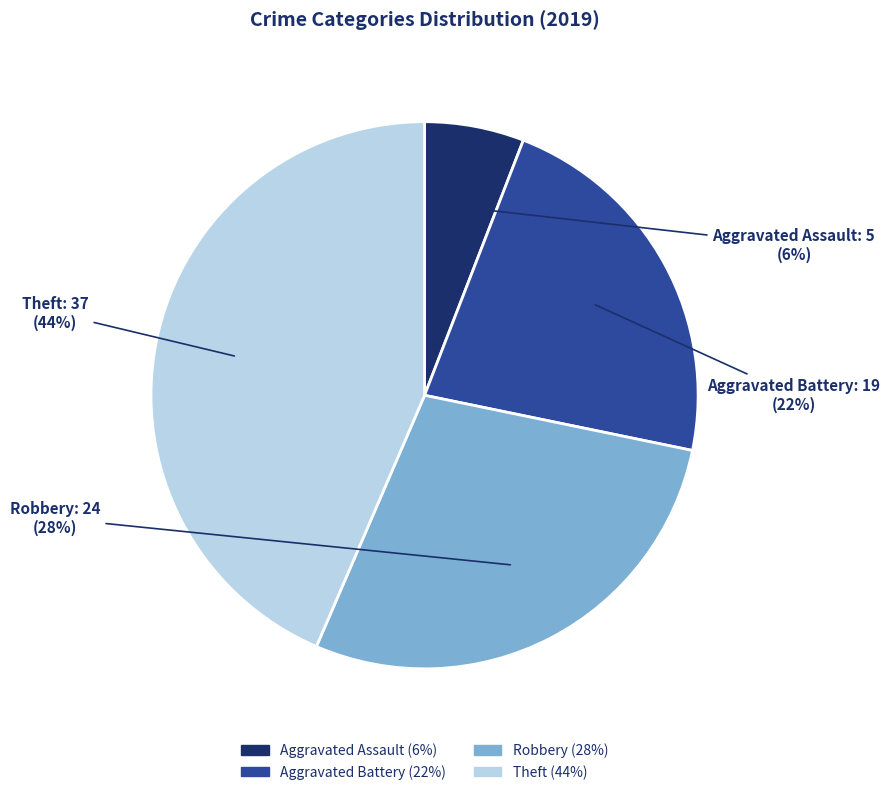

Which slice is the smallest?

Aggravated Assault